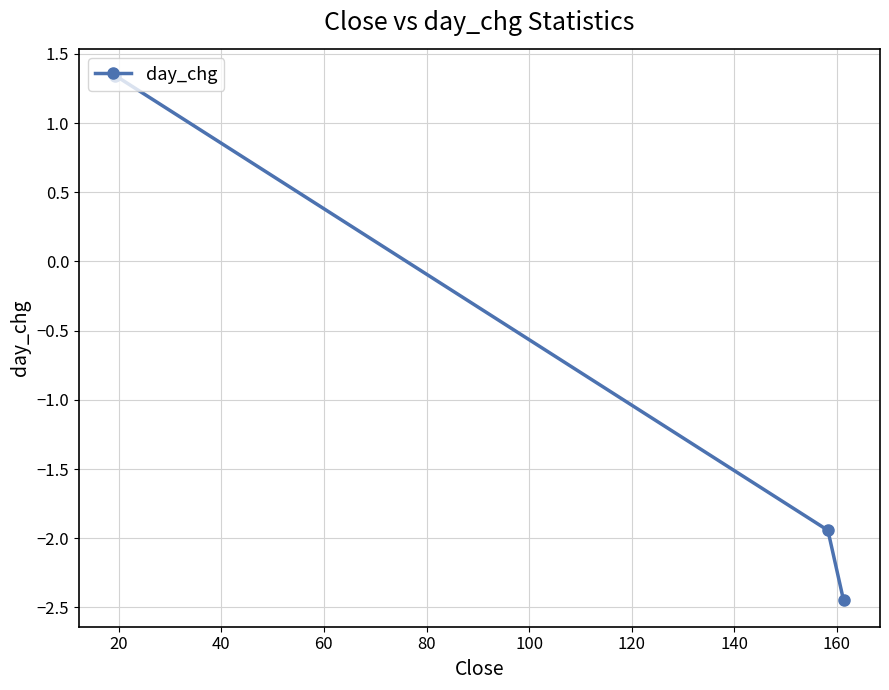

What is the average value?

-1.0